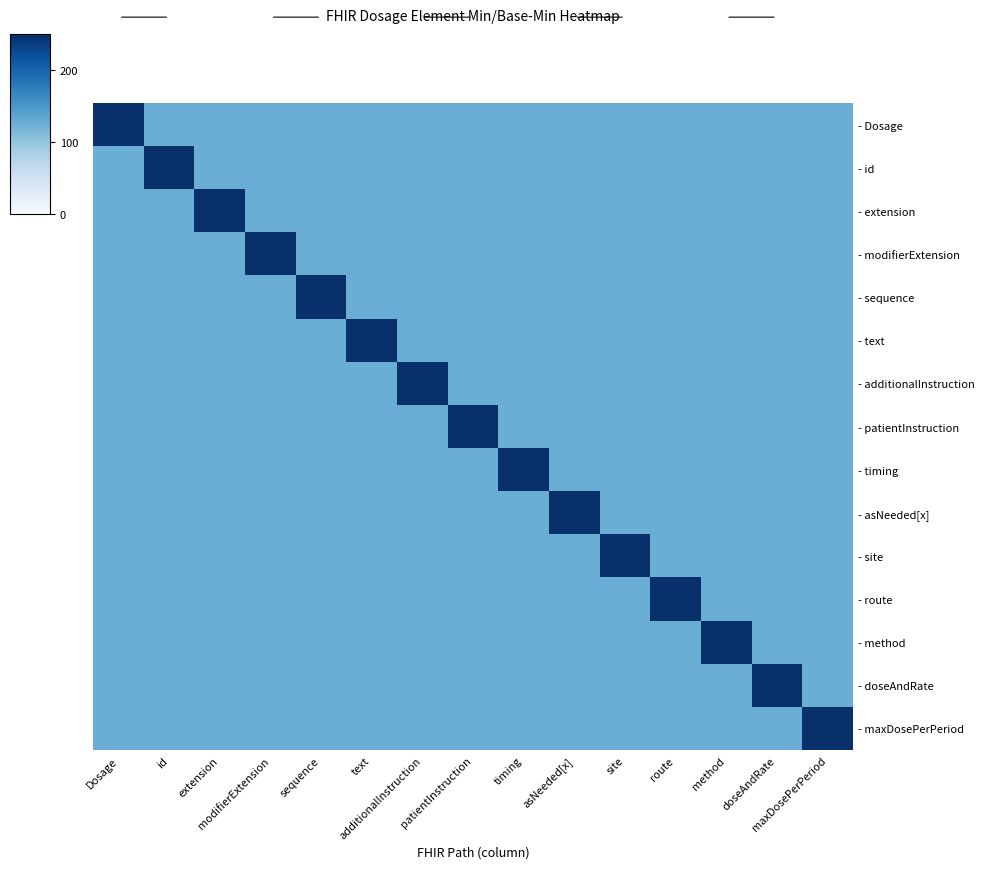

Reading left to right, extract all data points from this chart.

- Dosage: Dosage=250	id=125	extension=125	modifierExtension=125	sequence=125	text=125	additionalInstruction=125	patientInstruction=125	timing=125	asNeeded[x]=125	site=125	route=125	method=125	doseAndRate=125	maxDosePerPeriod=125
- id: Dosage=125	id=250	extension=125	modifierExtension=125	sequence=125	text=125	additionalInstruction=125	patientInstruction=125	timing=125	asNeeded[x]=125	site=125	route=125	method=125	doseAndRate=125	maxDosePerPeriod=125
- extension: Dosage=125	id=125	extension=250	modifierExtension=125	sequence=125	text=125	additionalInstruction=125	patientInstruction=125	timing=125	asNeeded[x]=125	site=125	route=125	method=125	doseAndRate=125	maxDosePerPeriod=125
- modifierExtension: Dosage=125	id=125	extension=125	modifierExtension=250	sequence=125	text=125	additionalInstruction=125	patientInstruction=125	timing=125	asNeeded[x]=125	site=125	route=125	method=125	doseAndRate=125	maxDosePerPeriod=125
- sequence: Dosage=125	id=125	extension=125	modifierExtension=125	sequence=250	text=125	additionalInstruction=125	patientInstruction=125	timing=125	asNeeded[x]=125	site=125	route=125	method=125	doseAndRate=125	maxDosePerPeriod=125
- text: Dosage=125	id=125	extension=125	modifierExtension=125	sequence=125	text=250	additionalInstruction=125	patientInstruction=125	timing=125	asNeeded[x]=125	site=125	route=125	method=125	doseAndRate=125	maxDosePerPeriod=125
- additionalInstruction: Dosage=125	id=125	extension=125	modifierExtension=125	sequence=125	text=125	additionalInstruction=250	patientInstruction=125	timing=125	asNeeded[x]=125	site=125	route=125	method=125	doseAndRate=125	maxDosePerPeriod=125
- patientInstruction: Dosage=125	id=125	extension=125	modifierExtension=125	sequence=125	text=125	additionalInstruction=125	patientInstruction=250	timing=125	asNeeded[x]=125	site=125	route=125	method=125	doseAndRate=125	maxDosePerPeriod=125
- timing: Dosage=125	id=125	extension=125	modifierExtension=125	sequence=125	text=125	additionalInstruction=125	patientInstruction=125	timing=250	asNeeded[x]=125	site=125	route=125	method=125	doseAndRate=125	maxDosePerPeriod=125
- asNeeded[x]: Dosage=125	id=125	extension=125	modifierExtension=125	sequence=125	text=125	additionalInstruction=125	patientInstruction=125	timing=125	asNeeded[x]=250	site=125	route=125	method=125	doseAndRate=125	maxDosePerPeriod=125
- site: Dosage=125	id=125	extension=125	modifierExtension=125	sequence=125	text=125	additionalInstruction=125	patientInstruction=125	timing=125	asNeeded[x]=125	site=250	route=125	method=125	doseAndRate=125	maxDosePerPeriod=125
- route: Dosage=125	id=125	extension=125	modifierExtension=125	sequence=125	text=125	additionalInstruction=125	patientInstruction=125	timing=125	asNeeded[x]=125	site=125	route=250	method=125	doseAndRate=125	maxDosePerPeriod=125
- method: Dosage=125	id=125	extension=125	modifierExtension=125	sequence=125	text=125	additionalInstruction=125	patientInstruction=125	timing=125	asNeeded[x]=125	site=125	route=125	method=250	doseAndRate=125	maxDosePerPeriod=125
- doseAndRate: Dosage=125	id=125	extension=125	modifierExtension=125	sequence=125	text=125	additionalInstruction=125	patientInstruction=125	timing=125	asNeeded[x]=125	site=125	route=125	method=125	doseAndRate=250	maxDosePerPeriod=125
- maxDosePerPeriod: Dosage=125	id=125	extension=125	modifierExtension=125	sequence=125	text=125	additionalInstruction=125	patientInstruction=125	timing=125	asNeeded[x]=125	site=125	route=125	method=125	doseAndRate=125	maxDosePerPeriod=250